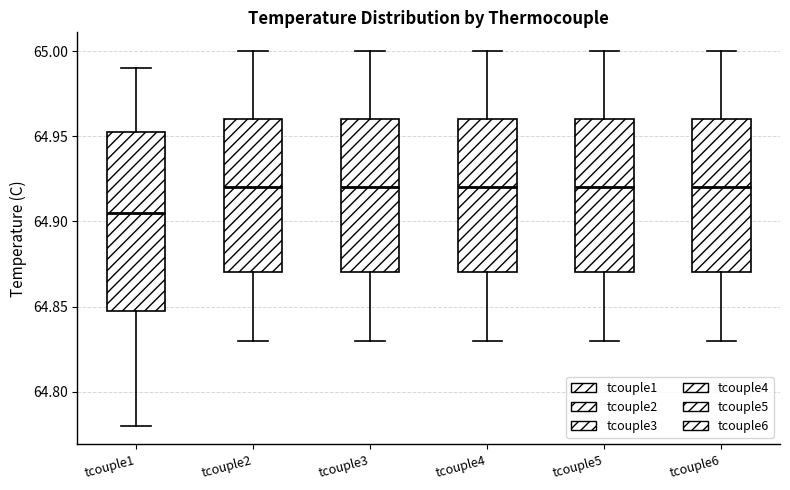

Reading left to right, transcribe this box plot: for each box, give where its median line is, the range the box spans, and where its two whiskers end, as read against the y-axis. The values are not printed on the chart, so give them approximately, as read against the axis.

tcouple1: median 64.905, box 64.850 to 64.955, whiskers 64.780 to 64.990
tcouple2: median 64.920, box 64.870 to 64.960, whiskers 64.830 to 65.000
tcouple3: median 64.920, box 64.870 to 64.960, whiskers 64.830 to 65.000
tcouple4: median 64.920, box 64.870 to 64.960, whiskers 64.830 to 65.000
tcouple5: median 64.920, box 64.870 to 64.960, whiskers 64.830 to 65.000
tcouple6: median 64.920, box 64.870 to 64.960, whiskers 64.830 to 65.000